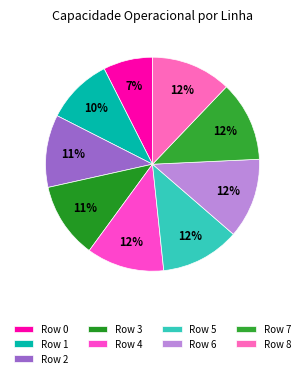

To the nearest percent, what is the difference between the largest and smallest slice percentages?

5%